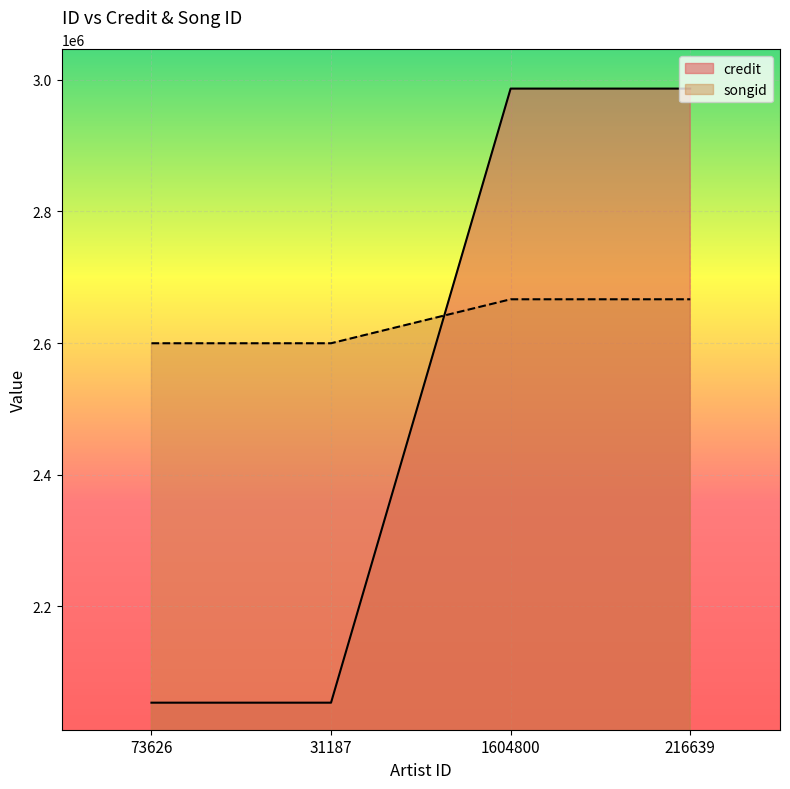

Reading left to right, what are all the values shown in this chart?

credit: 73626=2053738	31187=2053738	1604800=2986539	216639=2986540
songid: 73626=2599709	31187=2599709	1604800=2666511	216639=2666512